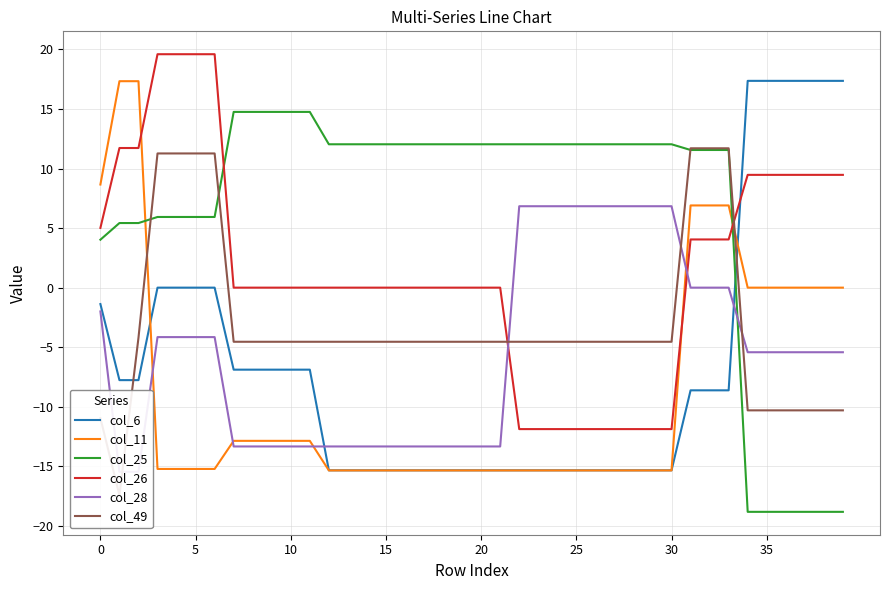

What is the difference between the maximum and minimum values in the col_49 series?

29.1